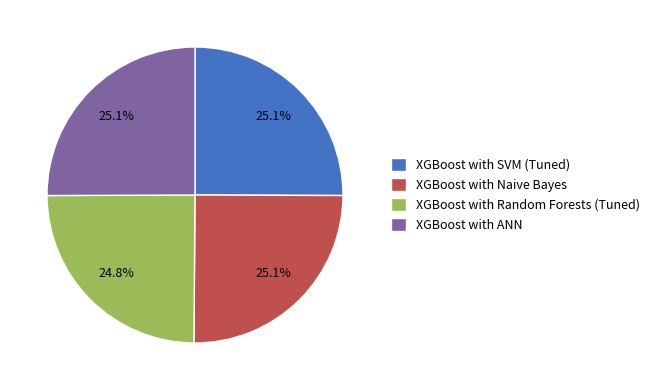

True or false: XGBoost with Random Forests (Tuned) accounts for 25% of the total.

True